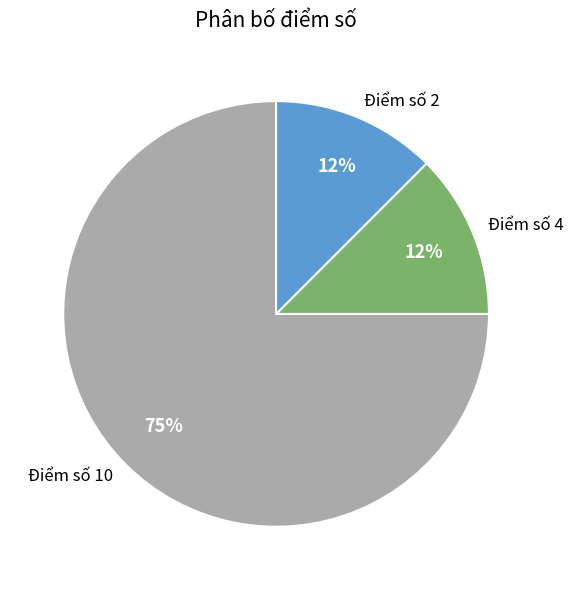

Is the sum of Điểm số 4 and Điểm số 10 greater than half?

Yes